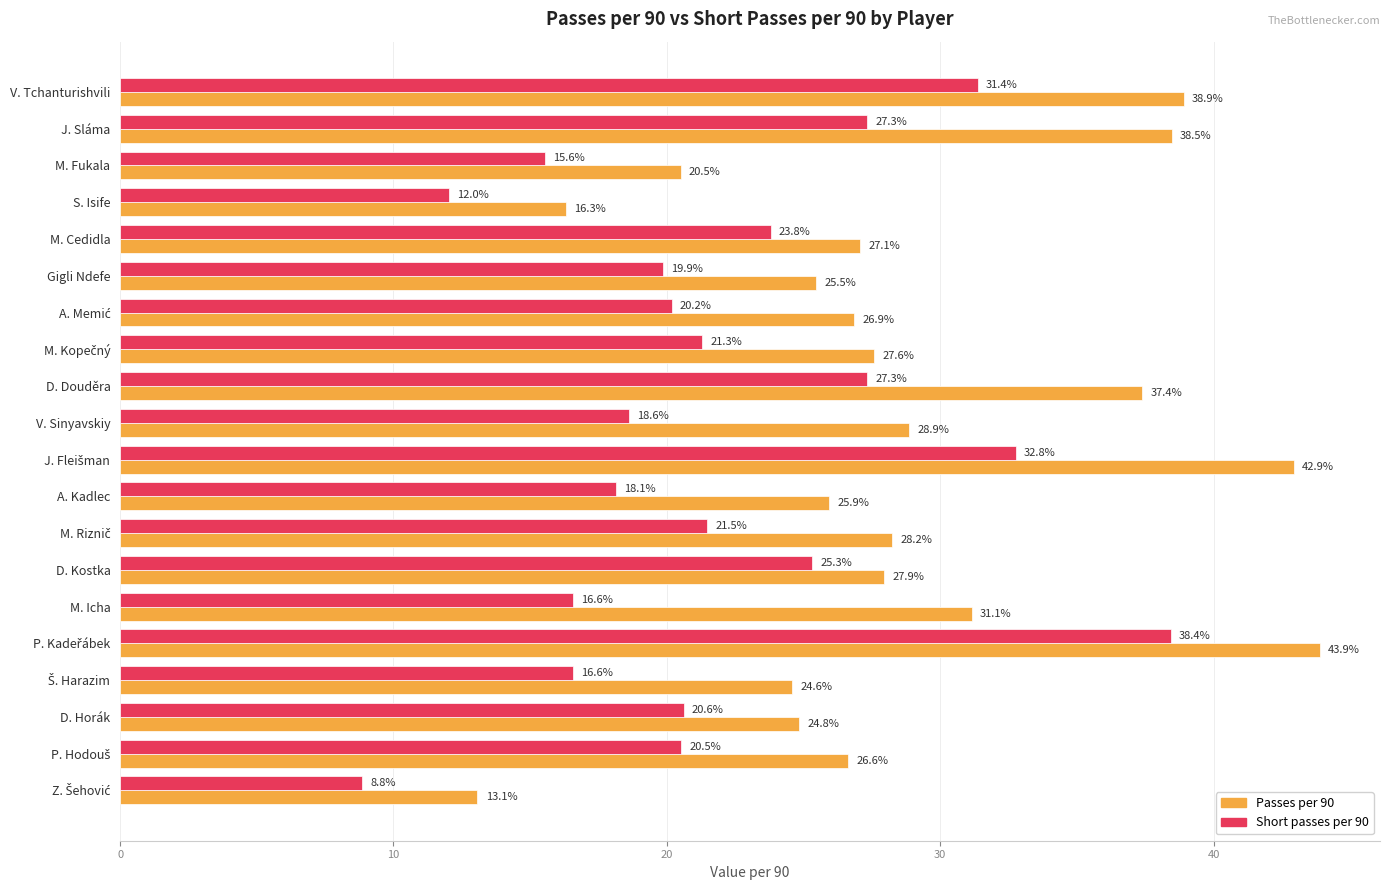

What are all the series names shown in the legend?

Passes per 90, Short passes per 90